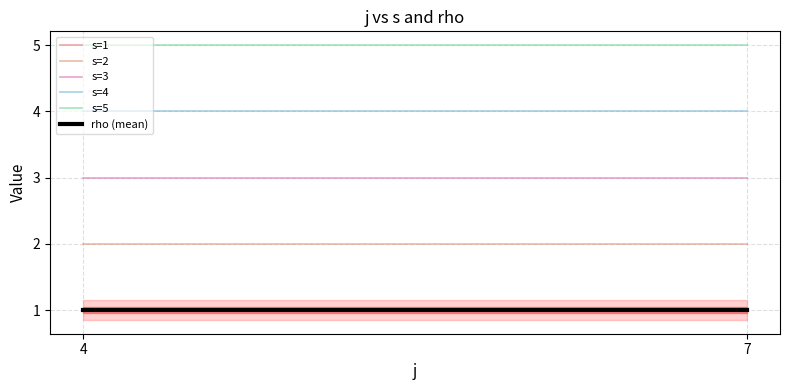

What is the value of the s=2 point at the 1st from the left?

2